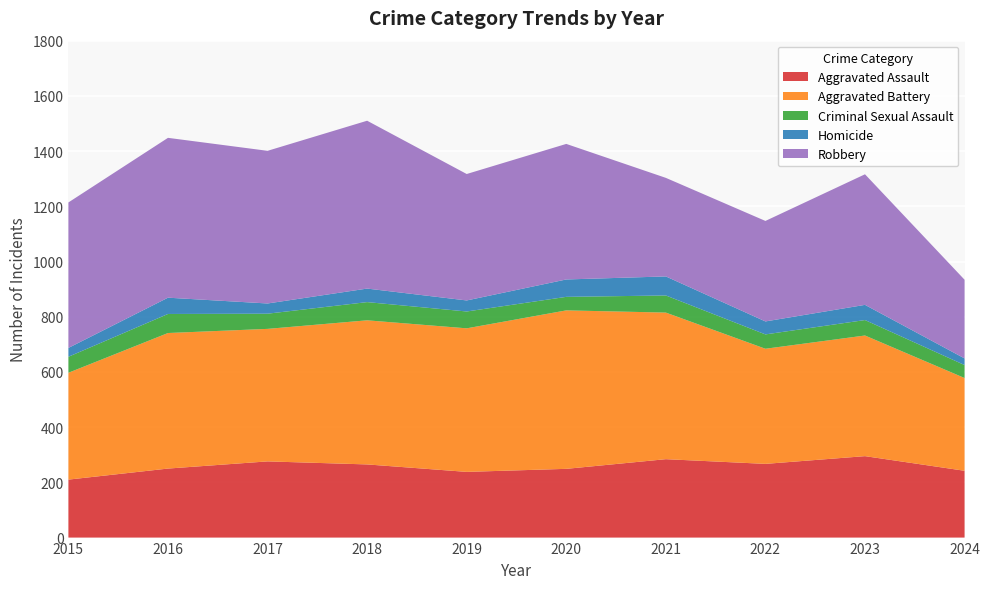

Reading left to right, extract all data points from this chart.

Aggravated Assault: 2015=210	2016=250	2017=276	2018=265	2019=238	2020=249	2021=284	2022=267	2023=295	2024=242
Aggravated Battery: 2015=387	2016=491	2017=480	2018=522	2019=520	2020=574	2021=531	2022=417	2023=437	2024=336
Criminal Sexual Assault: 2015=58	2016=69	2017=55	2018=66	2019=61	2020=49	2021=62	2022=52	2023=56	2024=47
Homicide: 2015=32	2016=59	2017=37	2018=49	2019=40	2020=63	2021=69	2022=47	2023=55	2024=24
Robbery: 2015=527	2016=579	2017=553	2018=608	2019=458	2020=491	2021=357	2022=364	2023=473	2024=285